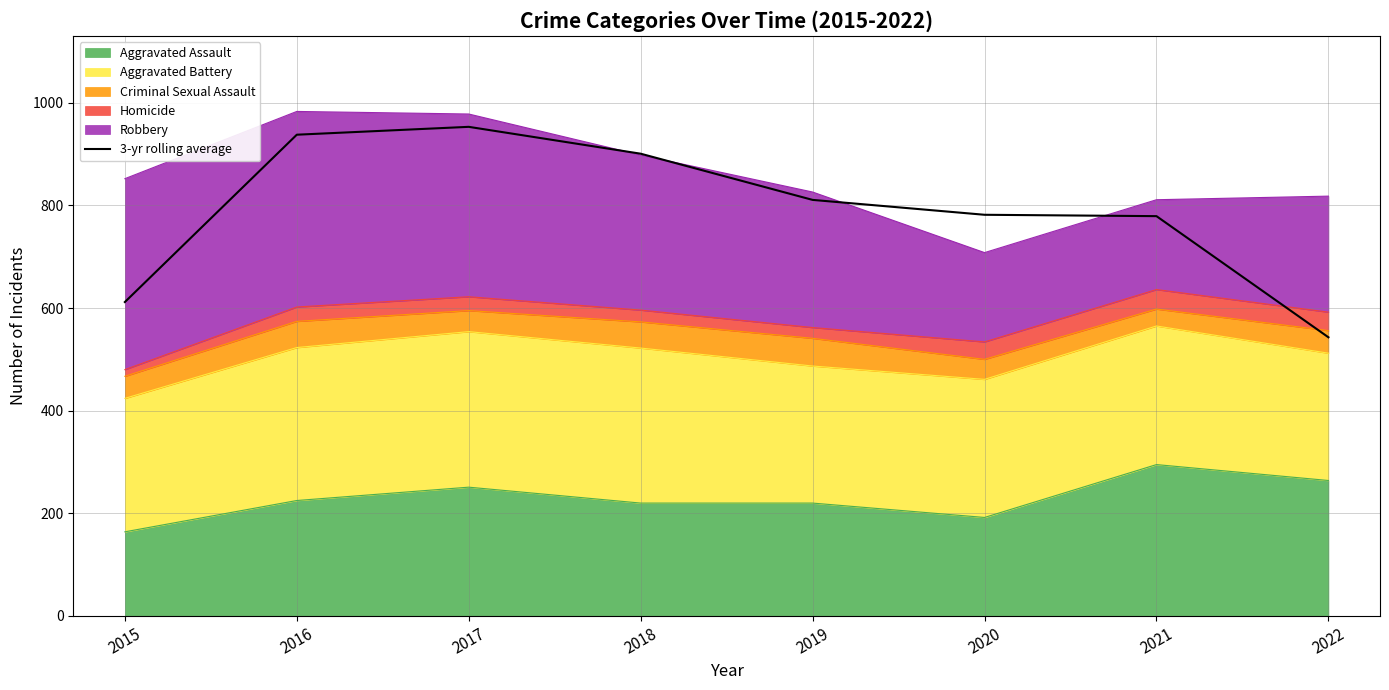

What is the smallest value displayed?

543.0